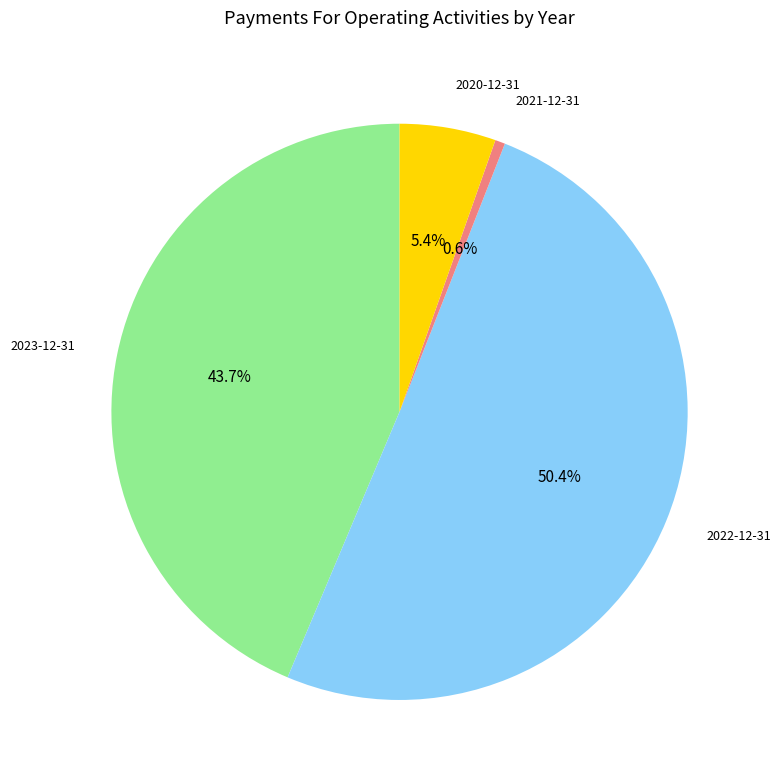

True or false: 2021-12-31 accounts for 11% of the total.

False